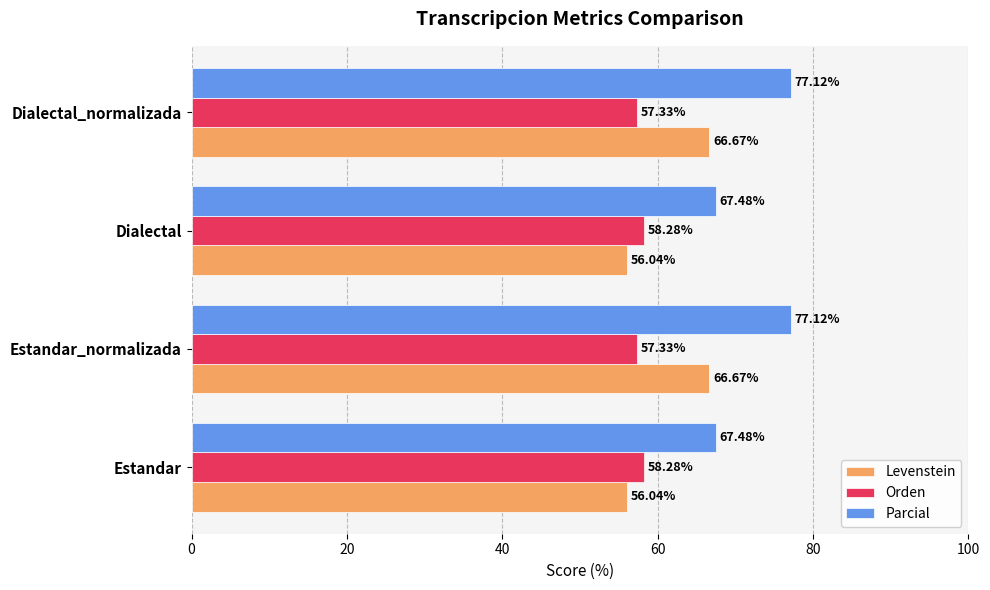

Count the Orden values in the range 57 to 58.

2